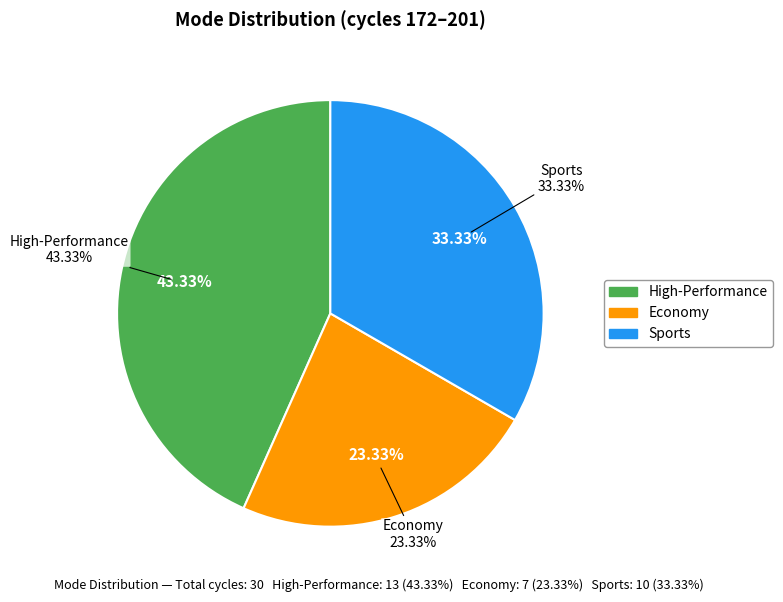

To the nearest percent, what is the difference between the largest and smallest slice percentages?

20%